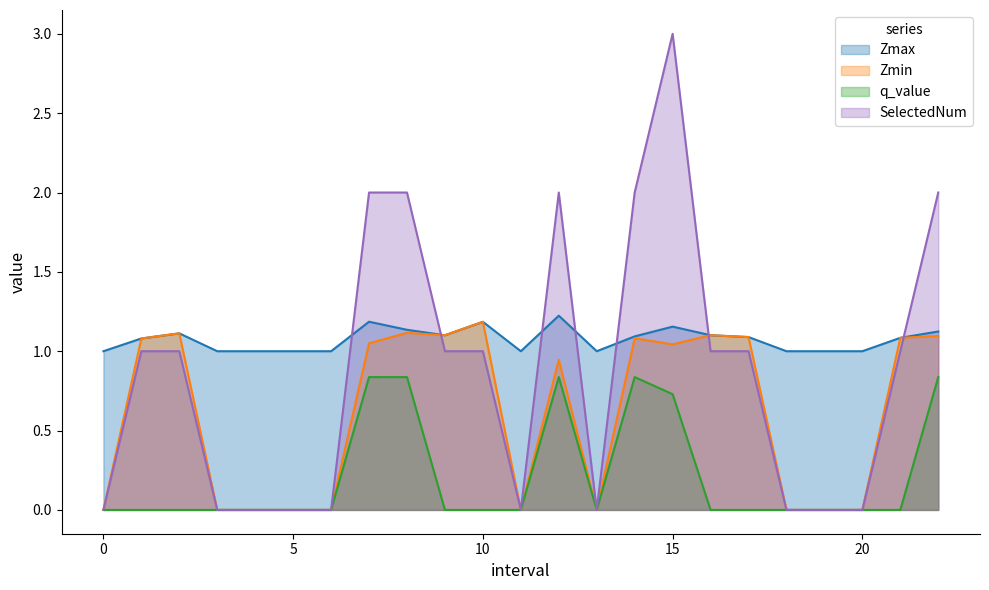

In Zmax, how many points are higher than both neighbors (excluding endpoints)?

5